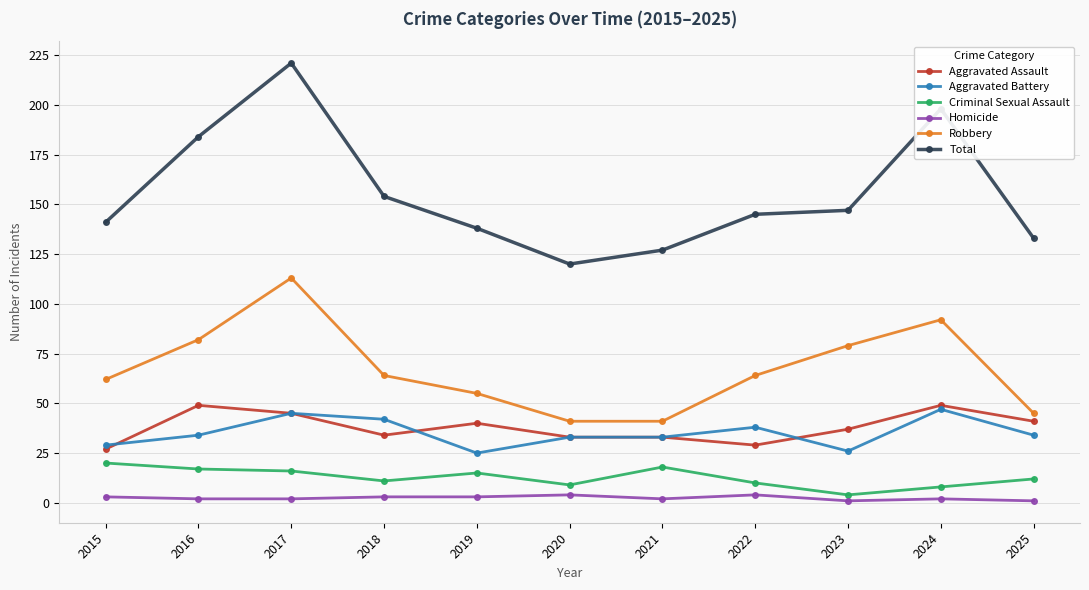

Reading left to right, list all the values displayed in this chart.

Aggravated Assault: 2015=27	2016=49	2017=45	2018=34	2019=40	2020=33	2021=33	2022=29	2023=37	2024=49	2025=41
Aggravated Battery: 2015=29	2016=34	2017=45	2018=42	2019=25	2020=33	2021=33	2022=38	2023=26	2024=47	2025=34
Criminal Sexual Assault: 2015=20	2016=17	2017=16	2018=11	2019=15	2020=9	2021=18	2022=10	2023=4	2024=8	2025=12
Homicide: 2015=3	2016=2	2017=2	2018=3	2019=3	2020=4	2021=2	2022=4	2023=1	2024=2	2025=1
Robbery: 2015=62	2016=82	2017=113	2018=64	2019=55	2020=41	2021=41	2022=64	2023=79	2024=92	2025=45
Total: 2015=141	2016=184	2017=221	2018=154	2019=138	2020=120	2021=127	2022=145	2023=147	2024=198	2025=133